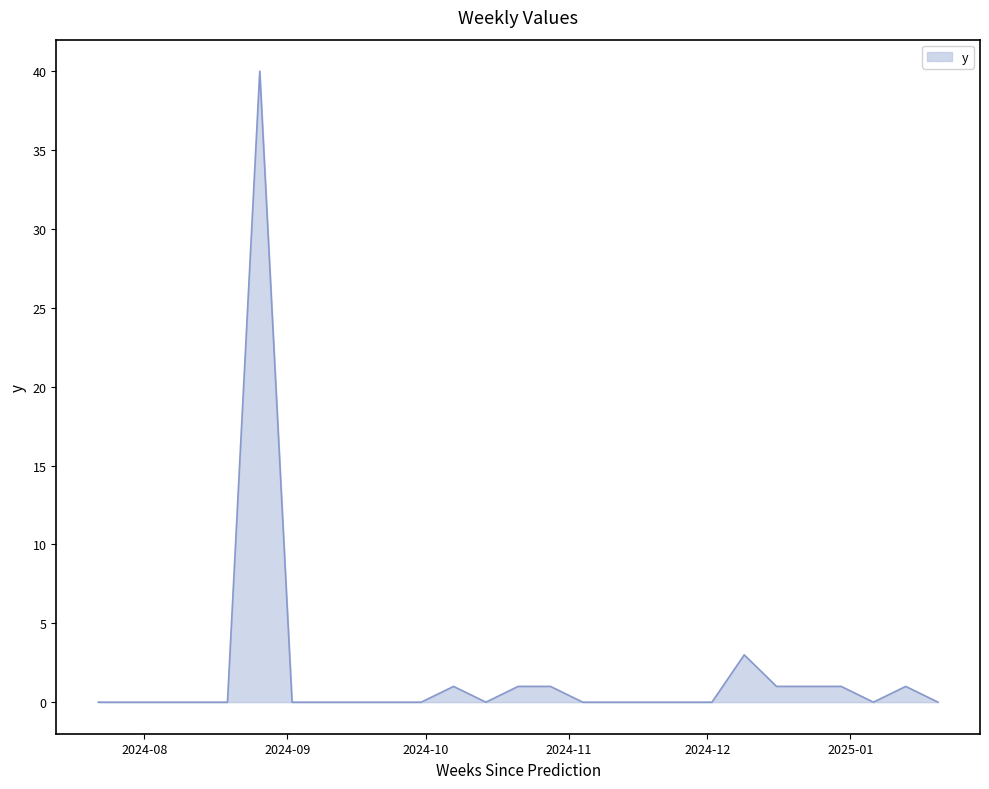

What is the difference between the maximum and minimum values?

40